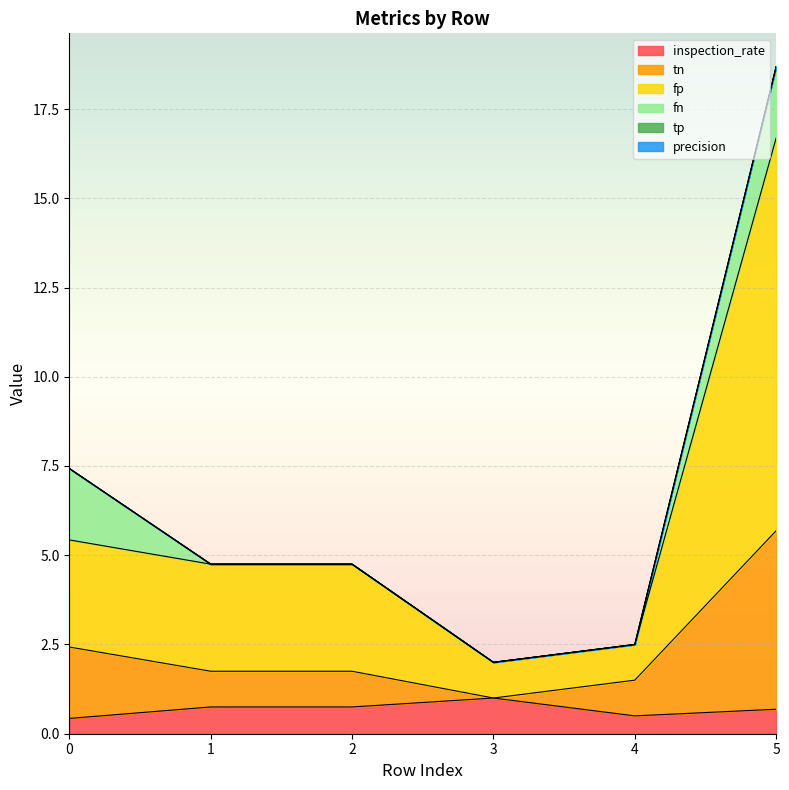

True or false: tn and fp intersect in this chart.

False